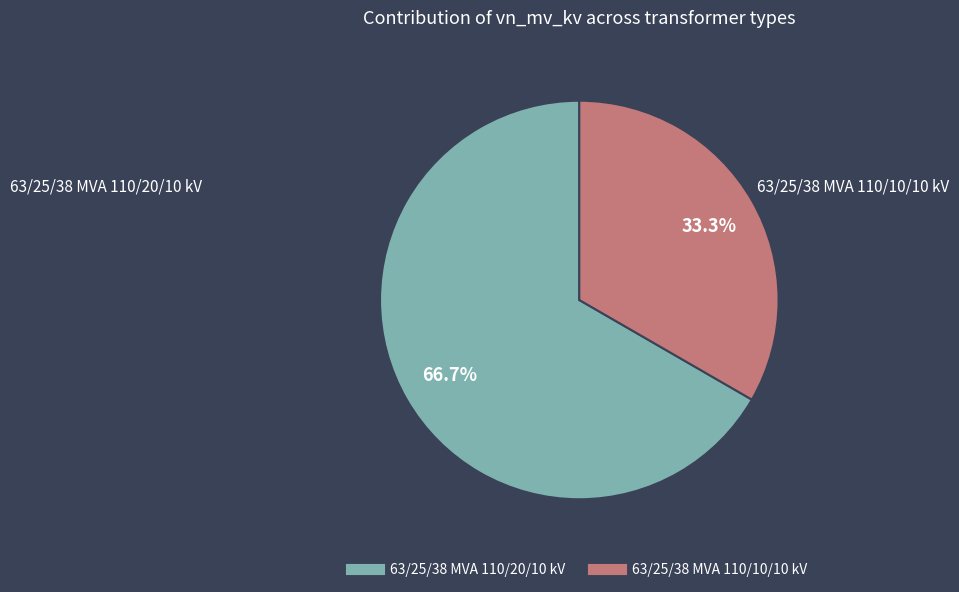

True or false: 63/25/38 MVA 110/10/10 kV accounts for 21% of the total.

False